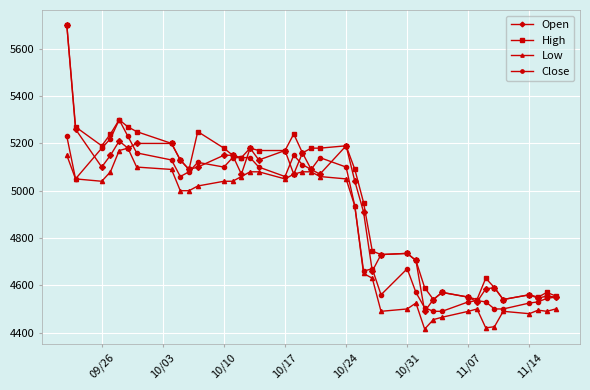

List the series in order of their overall mean, lowest first.

Low, Close, Open, High